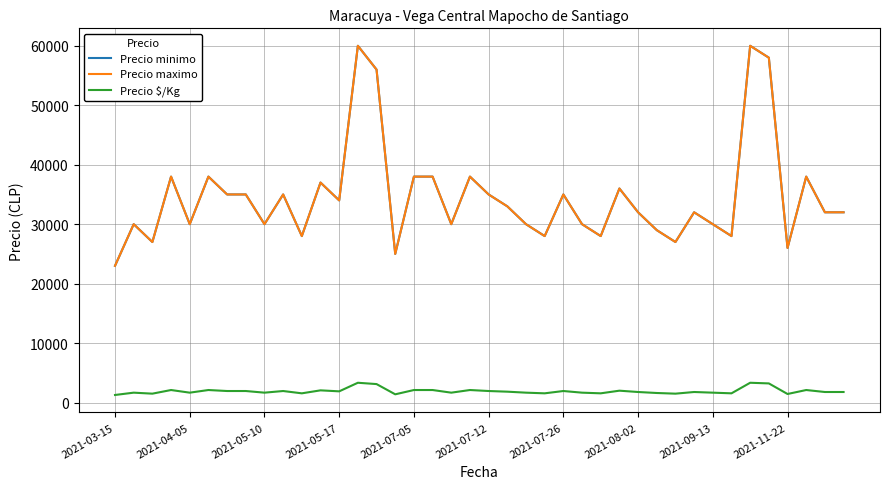

True or false: Precio maximo and Precio minimo intersect in this chart.

False